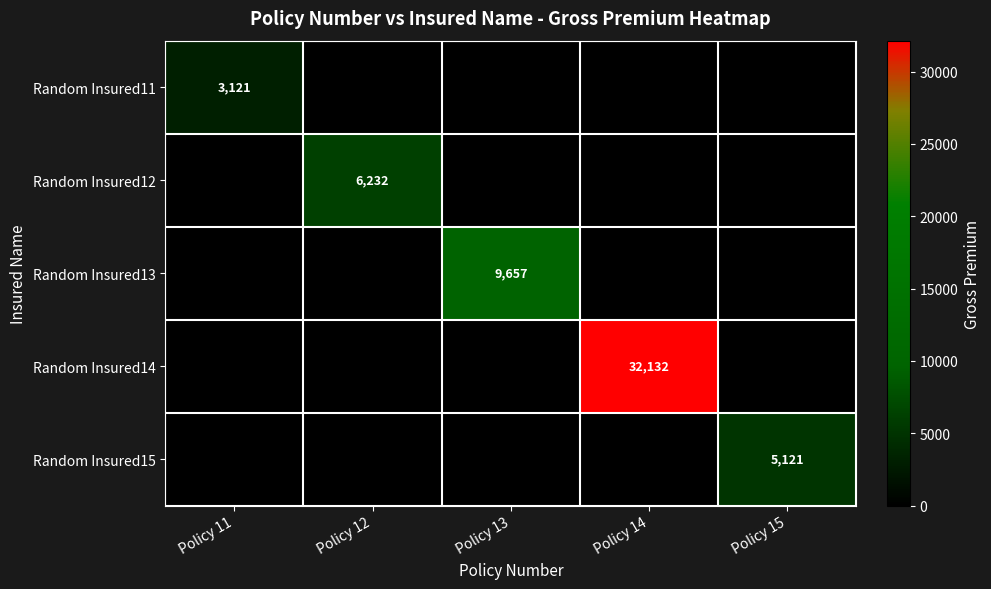

The Random Insured12 series shows -4108 at Policy 15. True or false?

False